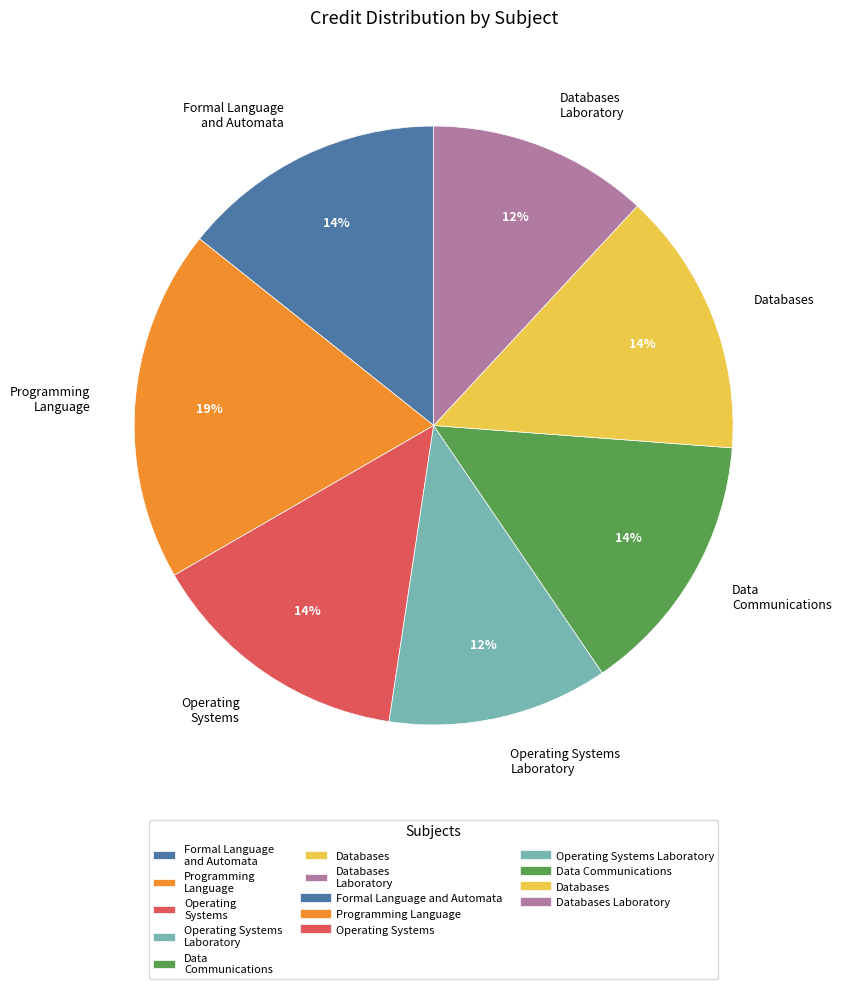

What percentage is the Operating Systems slice, to the nearest percent?

14%